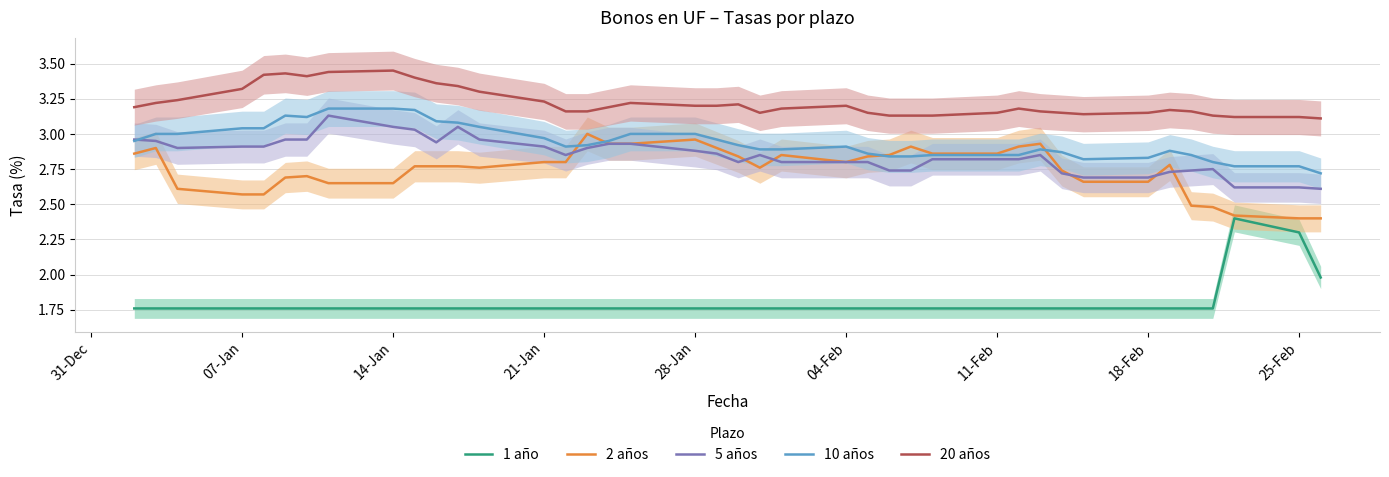

What is the maximum value for 1 año?

2.4